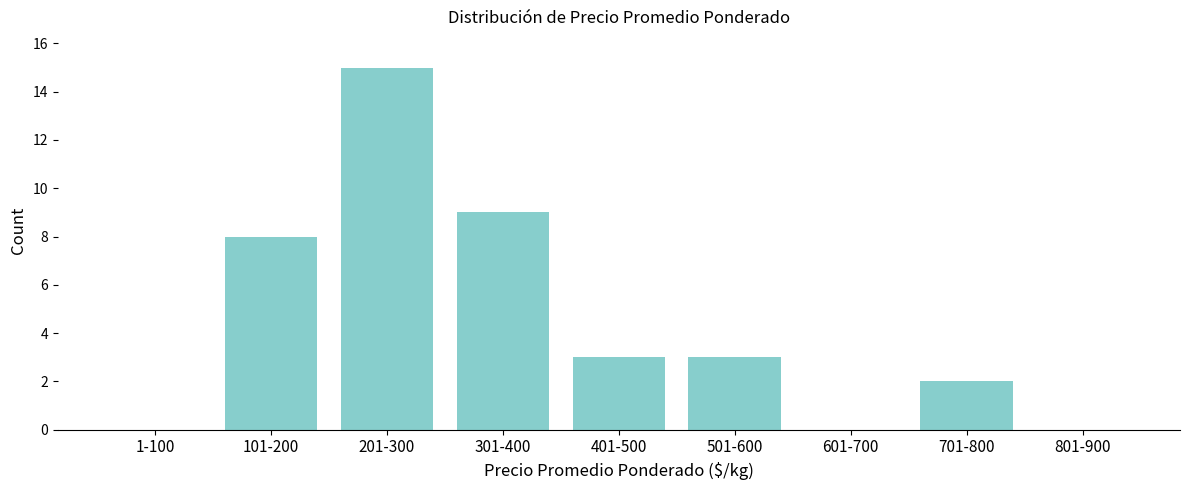

At which label is the value closest to 7?

101-200